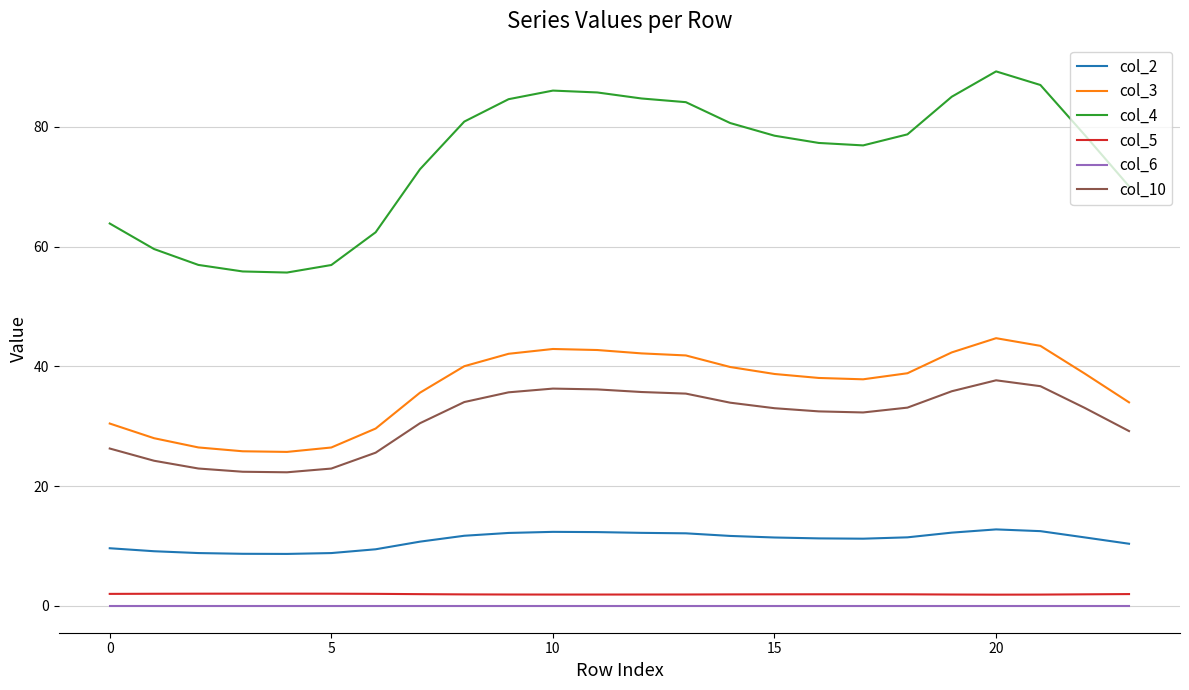

True or false: col_4 and col_6 cross at least once.

False